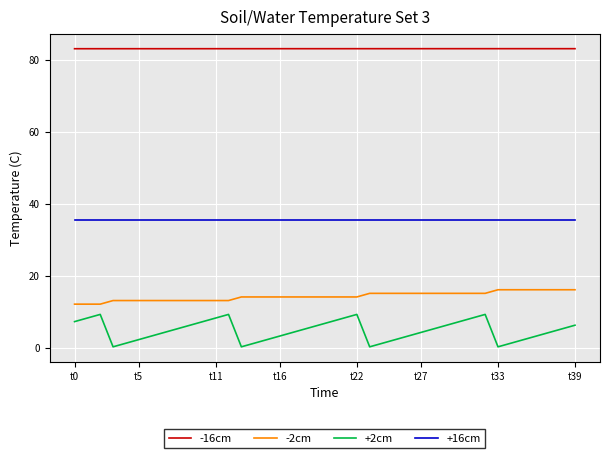

Which series has the largest total across all categories?

-16cm